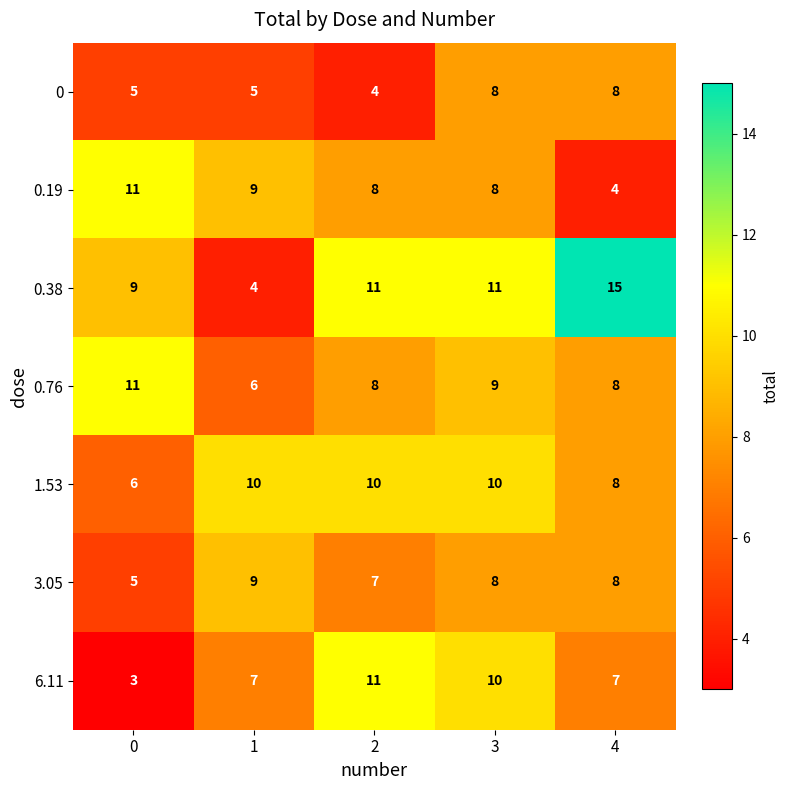

What is the maximum value shown in the chart?

15